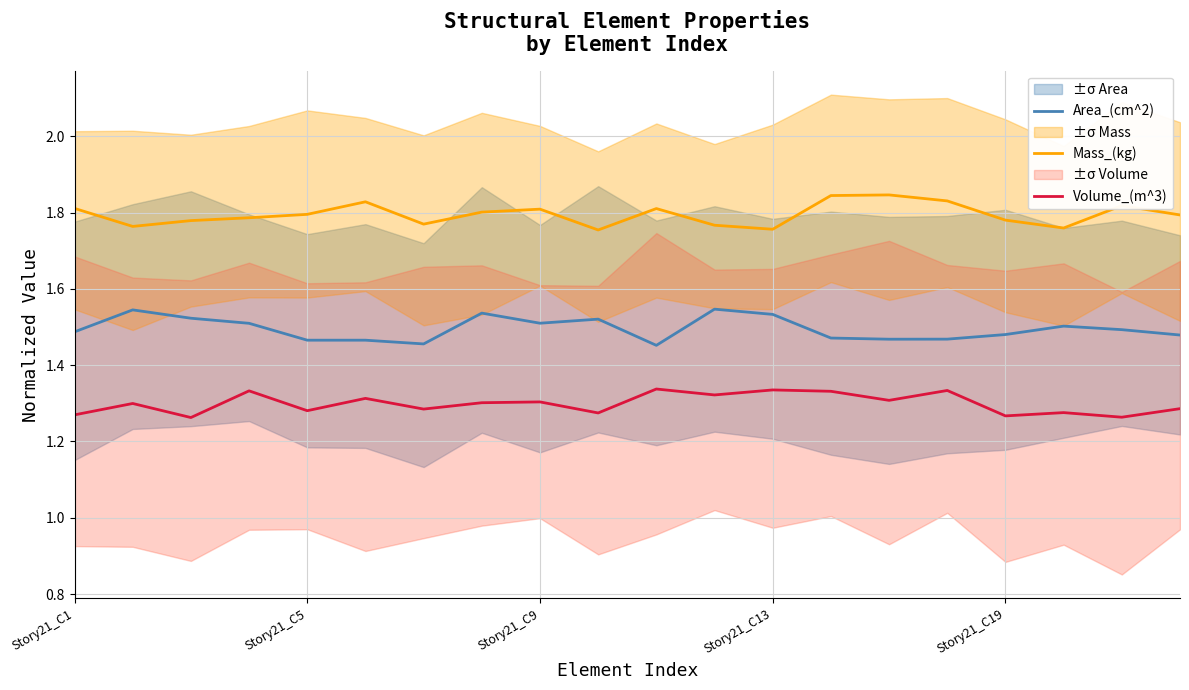

At which label does Area_(cm^2) reach its minimum?

10